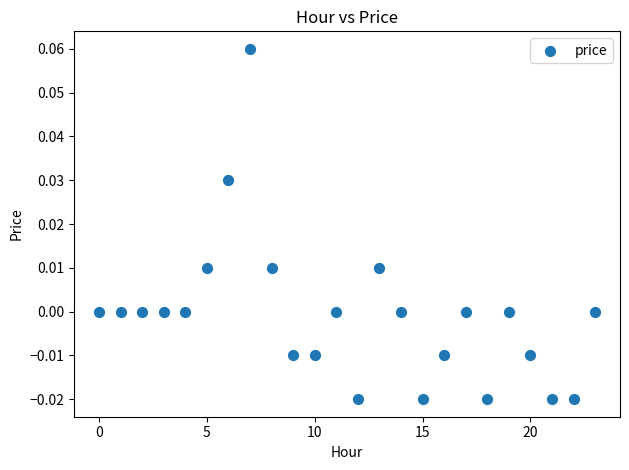

Count the number of points in this scatter plot.

24